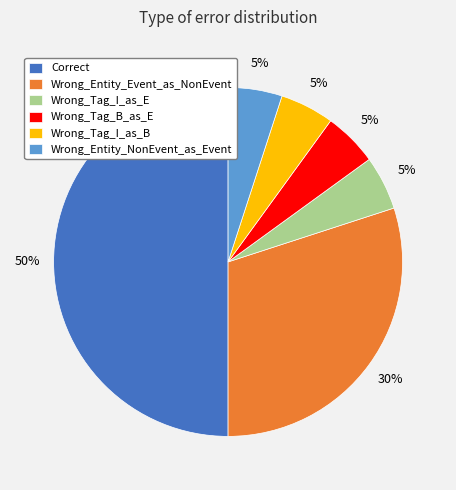

True or false: Wrong_Tag_I_as_E accounts for 1% of the total.

False